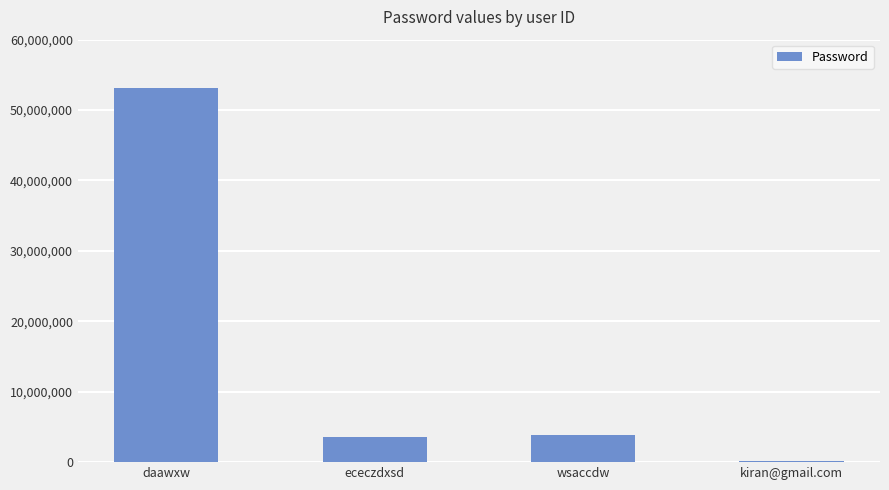

Which has a higher value, ececzdxsd or daawxw?

daawxw